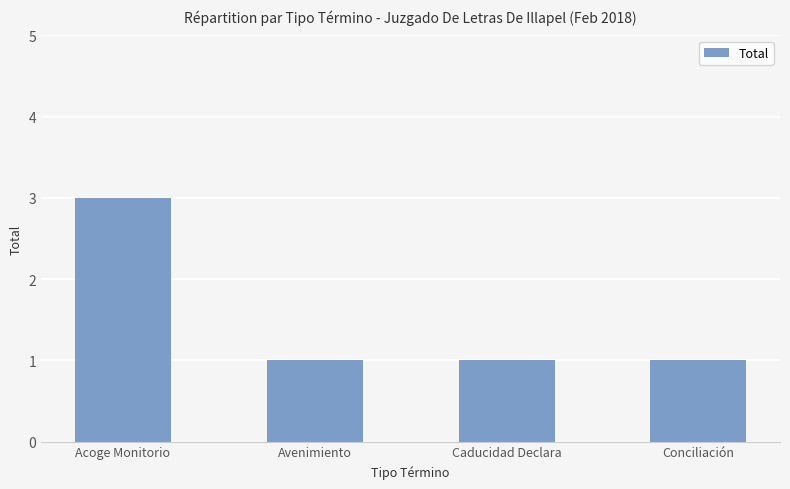

What is the greatest value displayed?

3